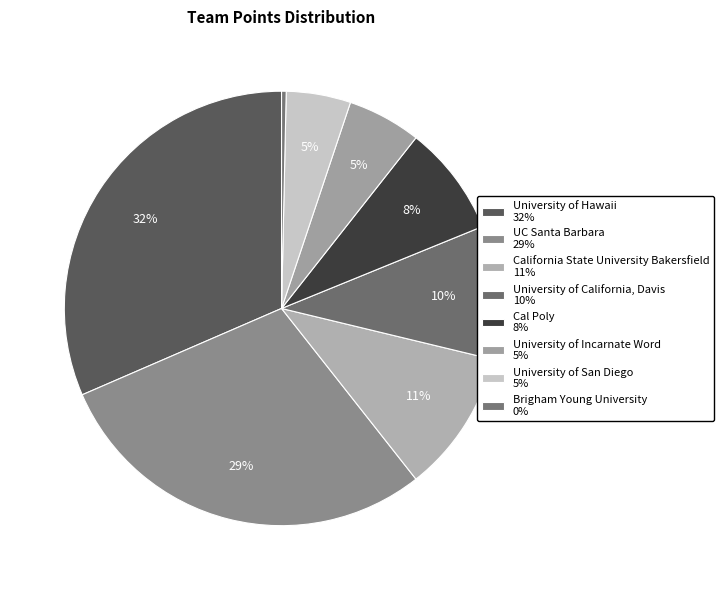

Count the number of slices in the pie.

8